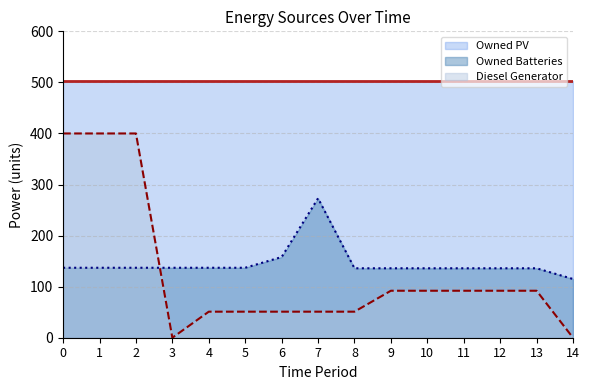

After their last crossing, which series has the higher values: Diesel Generator or Owned Batteries?

Owned Batteries